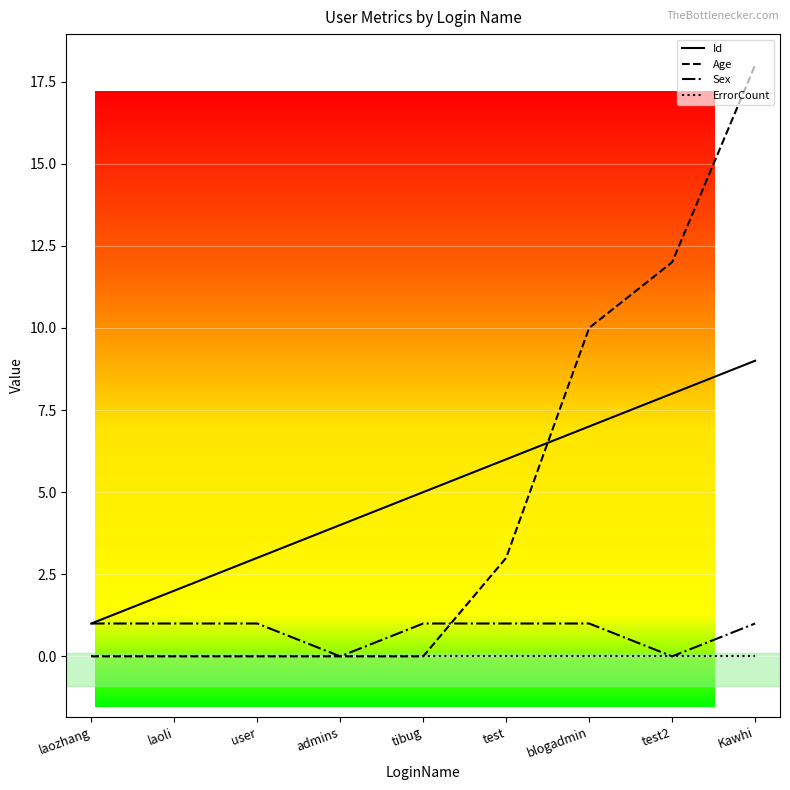

What is the average value of the Sex series?

1